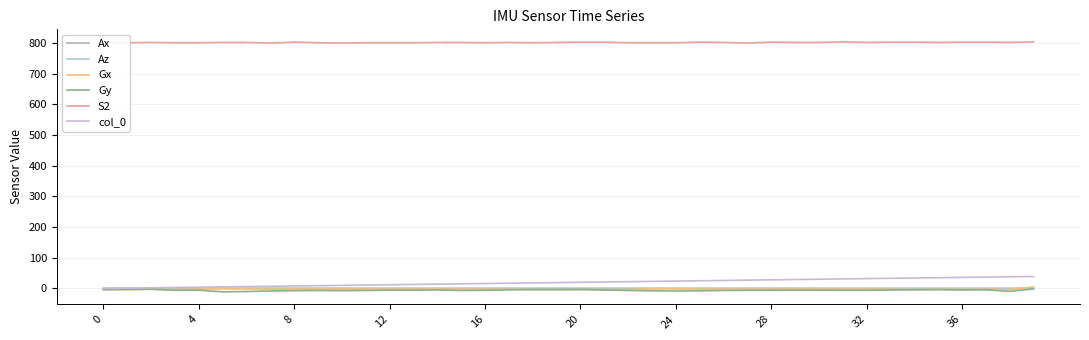

What is the average value of the S2 series?

801.9